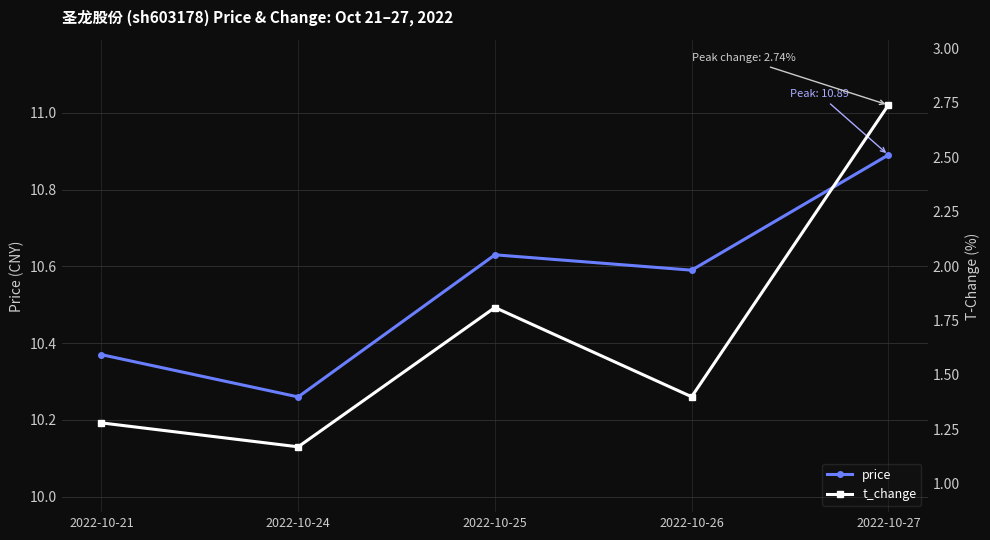

True or false: t_change and price cross at least once.

False